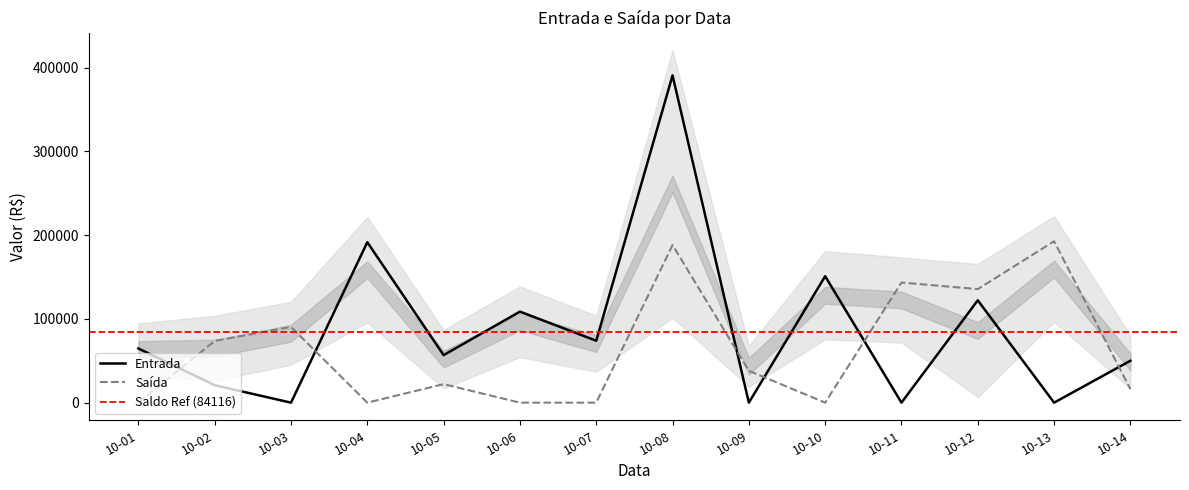

Reading left to right, transcribe all the data shown in this chart.

Entrada: 64672	20815	0	191525	56738	108647	73920	390627	0	150924	0	122174	0	50046
Saída: 0	73686	90408	0	22109	0	0	188096	38051	0	143386	135537	192641	16087